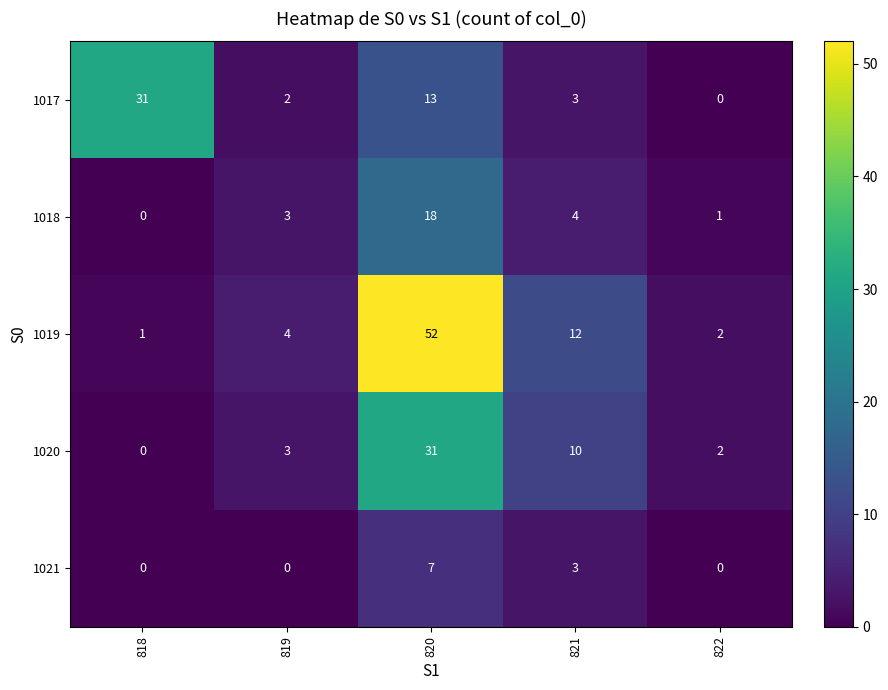

Which series has the largest total across all categories?

1019